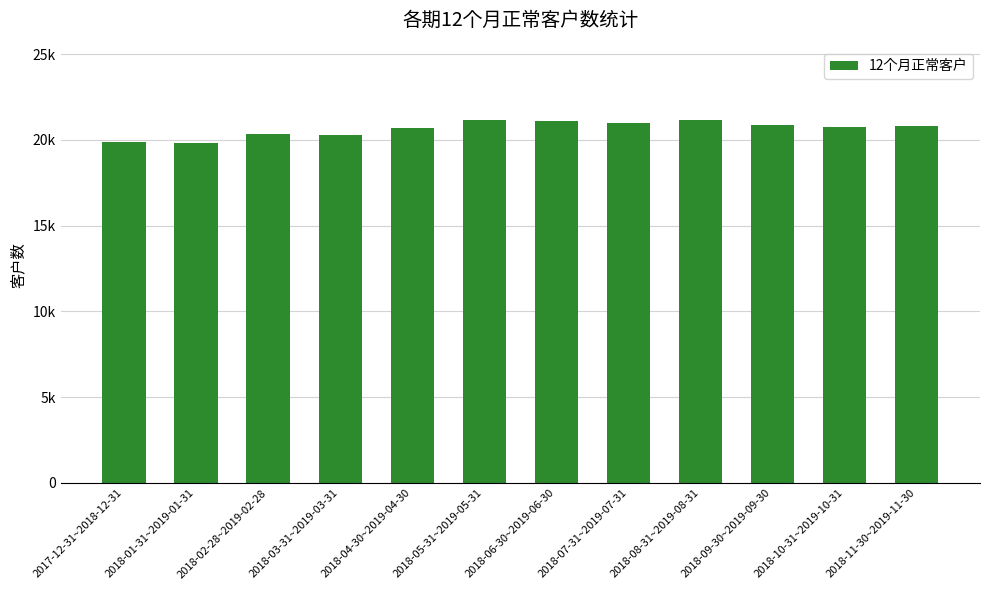

What position from the left is 2018-06-30~2019-06-30?

7